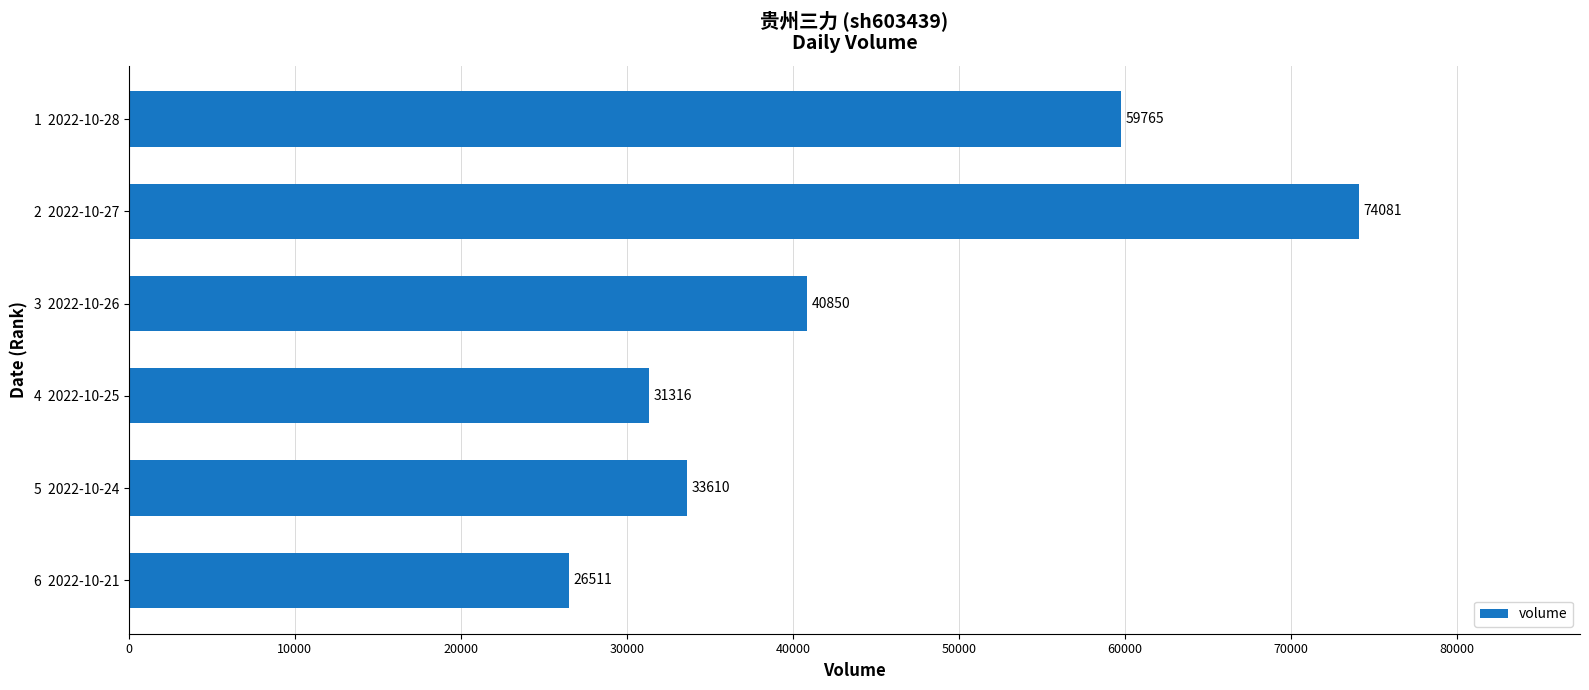

Between 3  2022-10-26 and 6  2022-10-21, which is larger?

3  2022-10-26